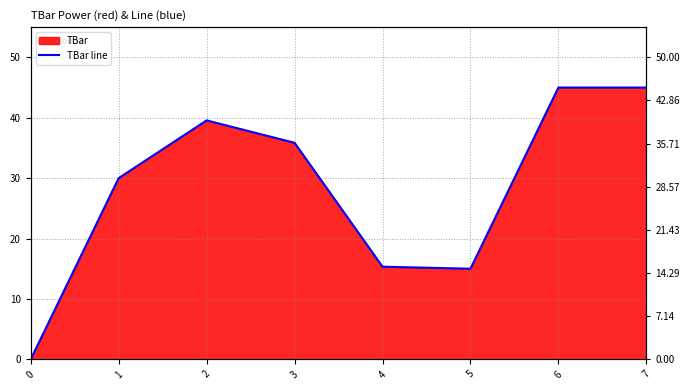

True or false: the data shows 16.8 at 7.

False